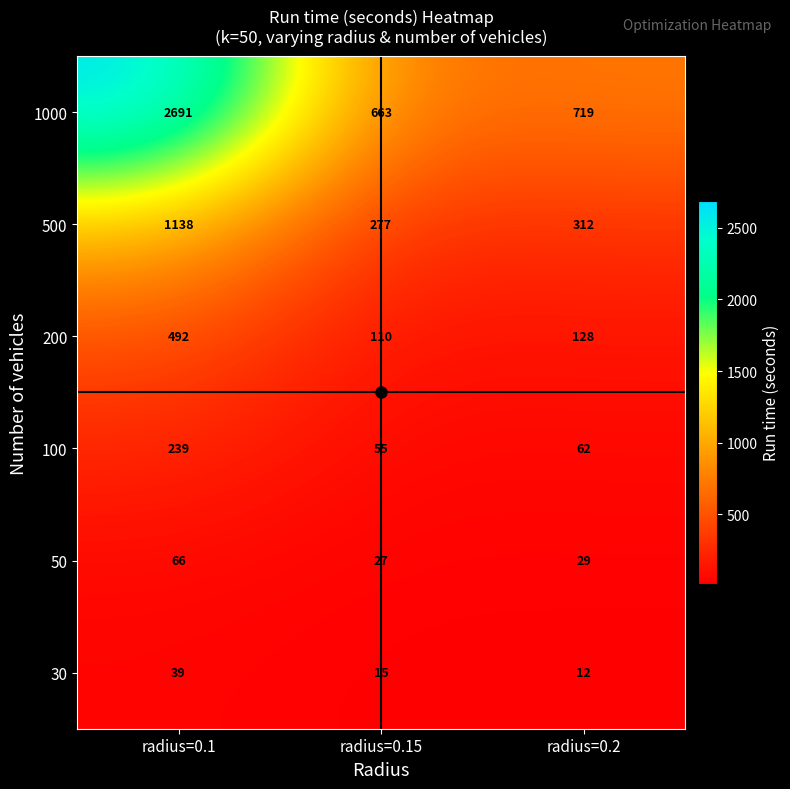

What is the difference between the 200 values at radius=0.2 and radius=0.1?

364